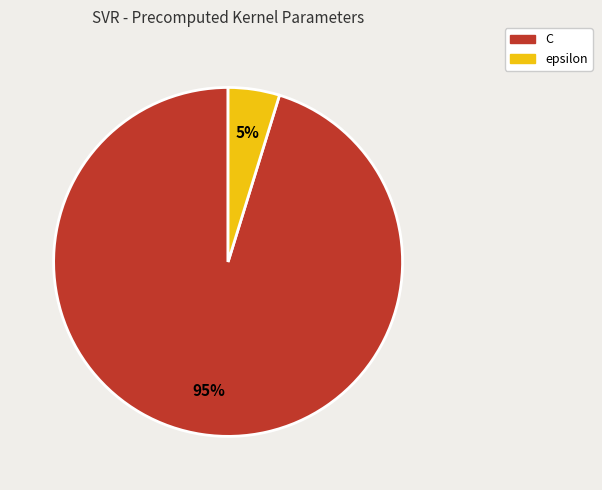

How many slices are in this pie chart?

2